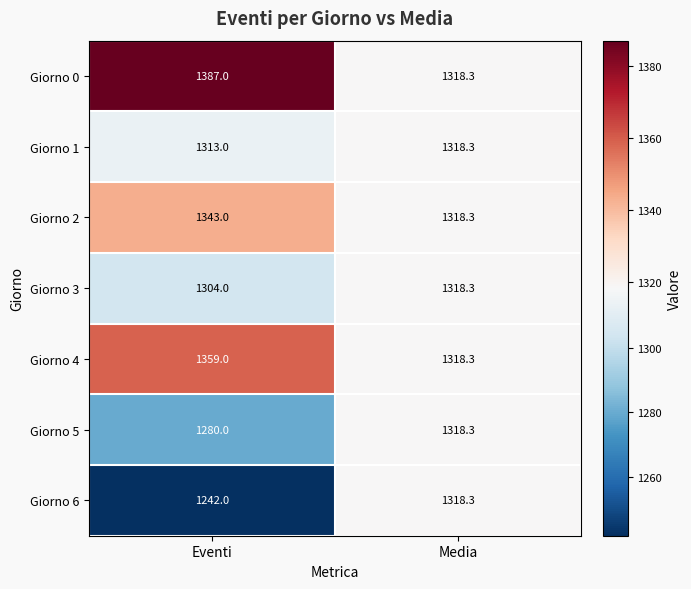

What is the total value across all series at Eventi?

9228.0